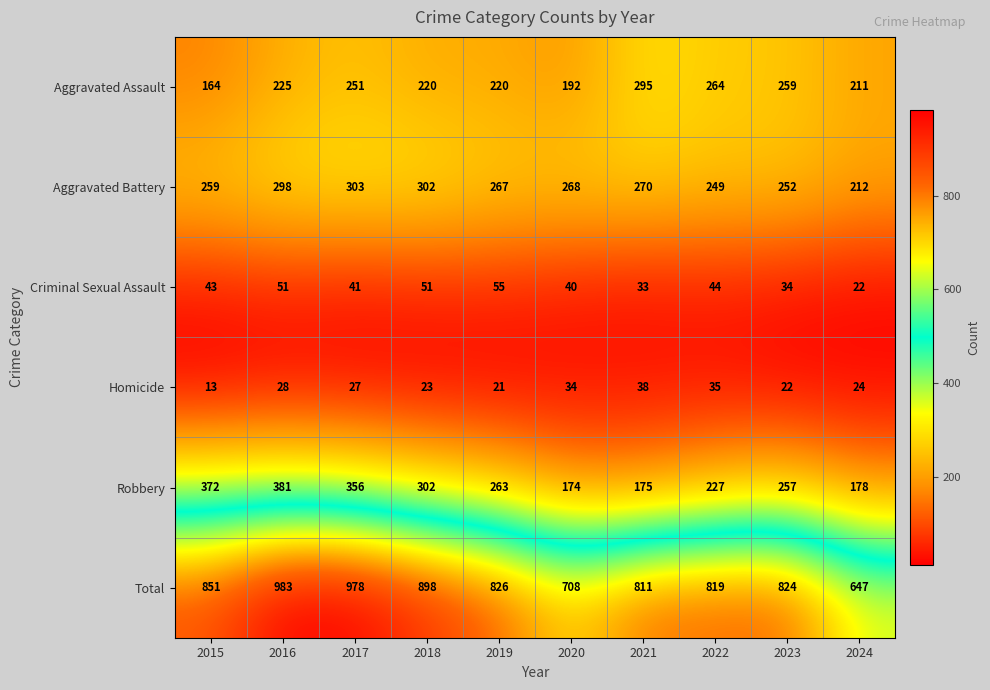

How many categories are shown in the chart?

10